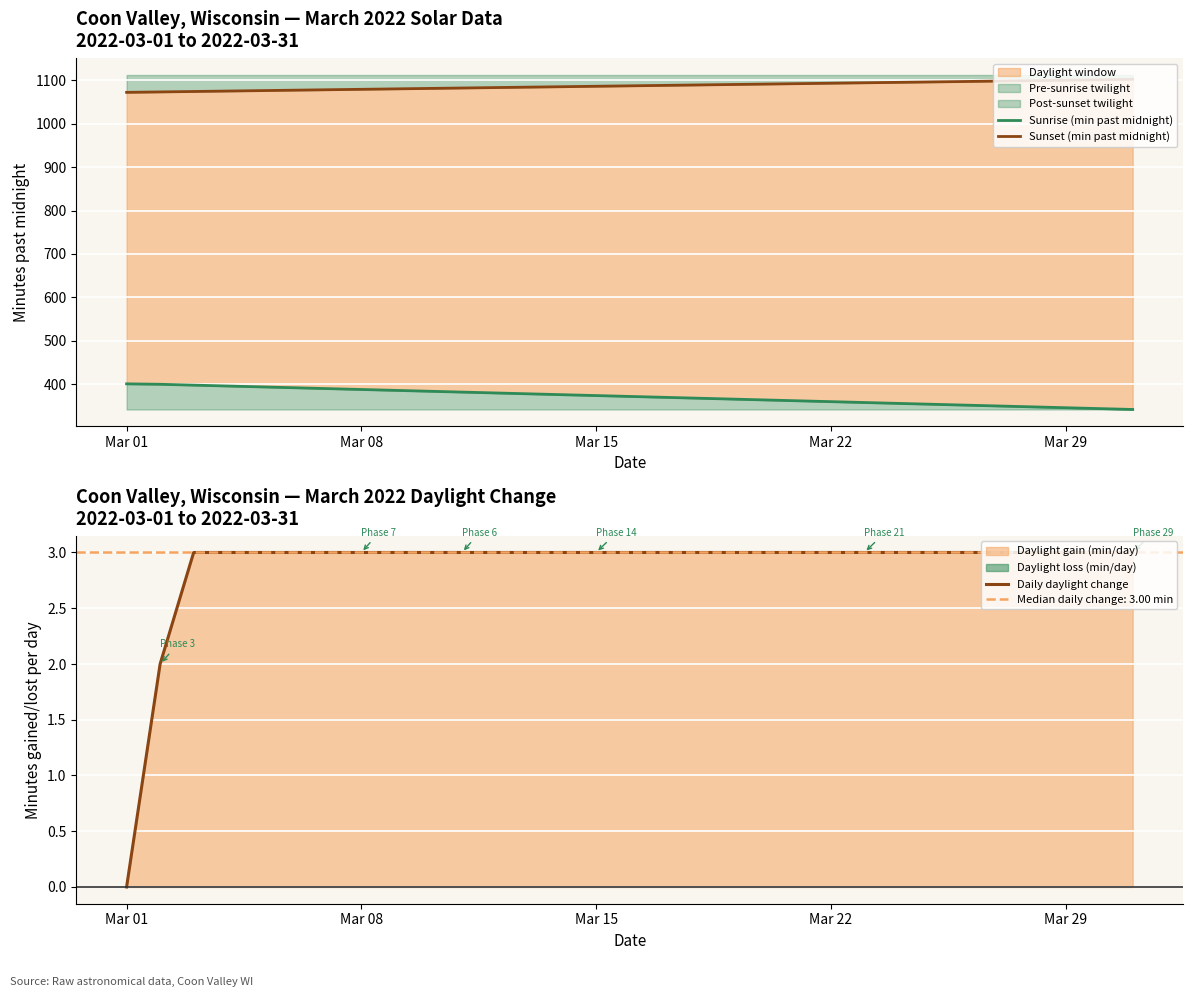

What is the maximum value for Daily daylight change?

3